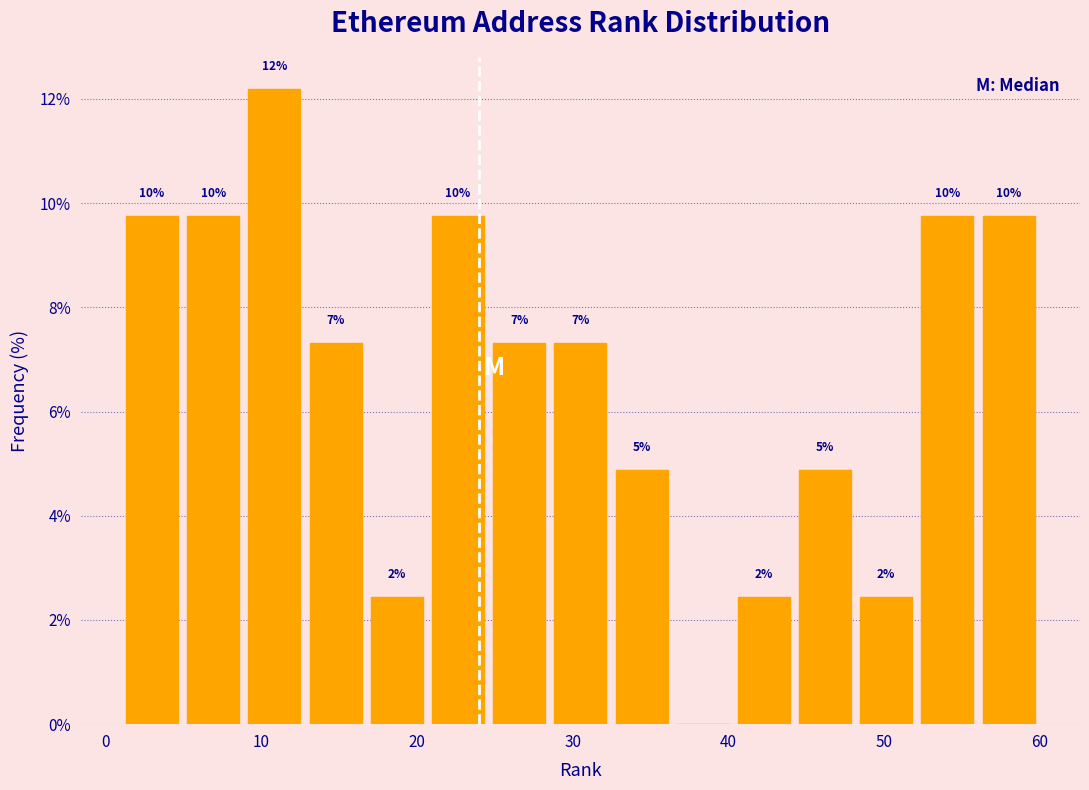

Around what value on the x-axis is the tallest bar? Give the approximate position of its centre, as read against the axis.

11